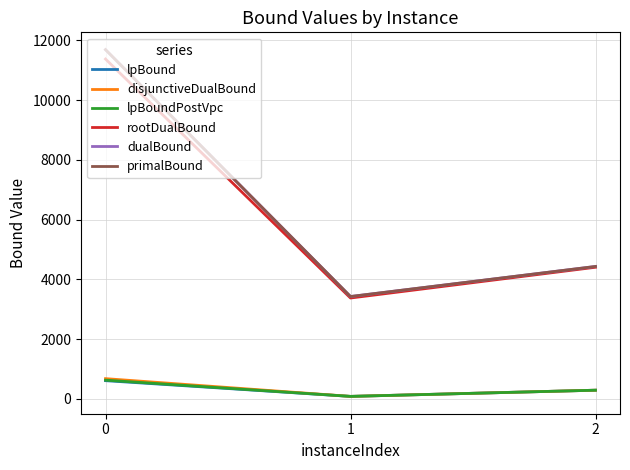

True or false: dualBound has a value of 7936.2 at 0.

False